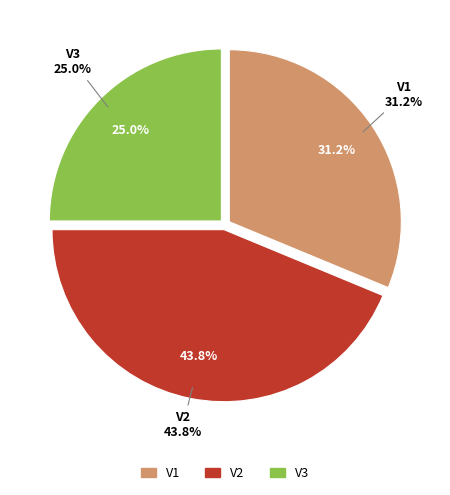

Is there any slice that represents more than half of the pie?

No